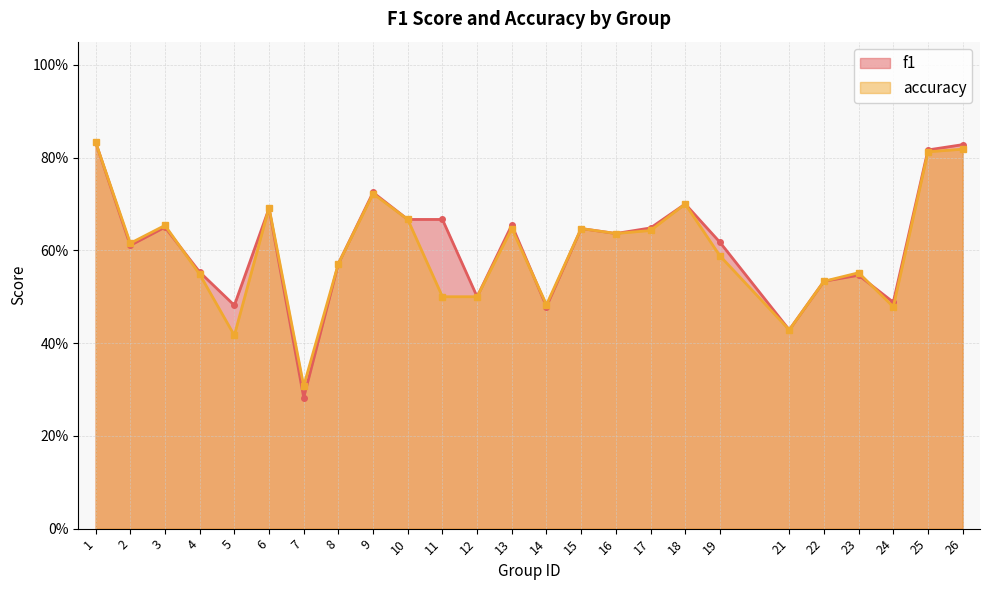

Rank the series by their maximum value, from highest to lowest.

f1, accuracy